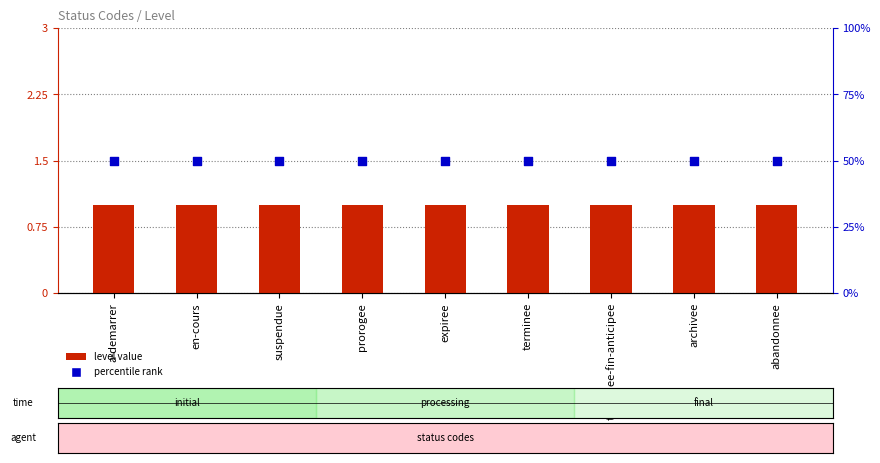

Is the value of level value at terminee greater than the value of percentile rank at prorogee?

No